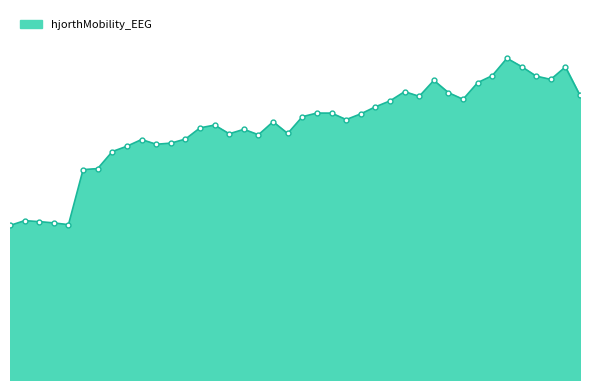

List the labels in order of value, smallest first.

15, 19, 18, 17, 16, 20, 21, 22, 23, 25, 26, 24, 27, 32, 30, 34, 31, 28, 29, 33, 38, 35, 39, 37, 36, 40, 41, 46, 43, 54, 45, 42, 47, 44, 52, 51, 48, 53, 50, 49